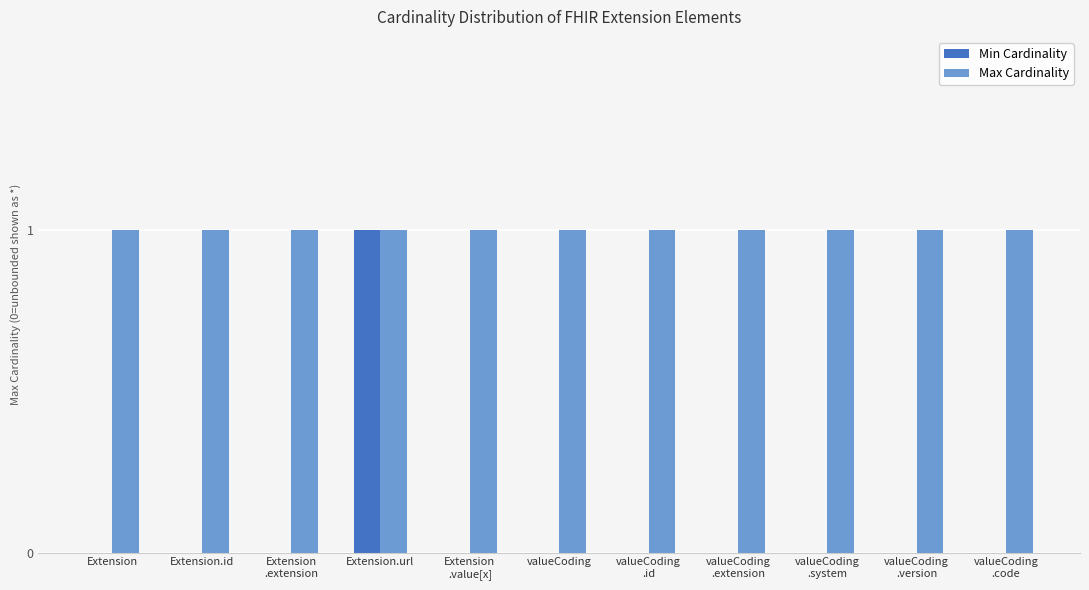

Reading left to right, list all the values displayed in this chart.

Min Cardinality: Extension=0	Extension.id=0	Extension
.extension=0	Extension.url=1	Extension
.value[x]=0	valueCoding=0	valueCoding
.id=0	valueCoding
.extension=0	valueCoding
.system=0	valueCoding
.version=0	valueCoding
.code=0
Max Cardinality: Extension=1	Extension.id=1	Extension
.extension=1	Extension.url=1	Extension
.value[x]=1	valueCoding=1	valueCoding
.id=1	valueCoding
.extension=1	valueCoding
.system=1	valueCoding
.version=1	valueCoding
.code=1